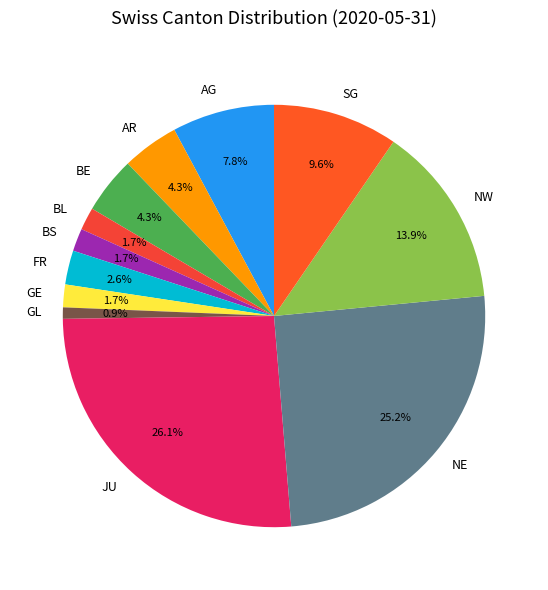

Between GL and FR, which is larger?

FR